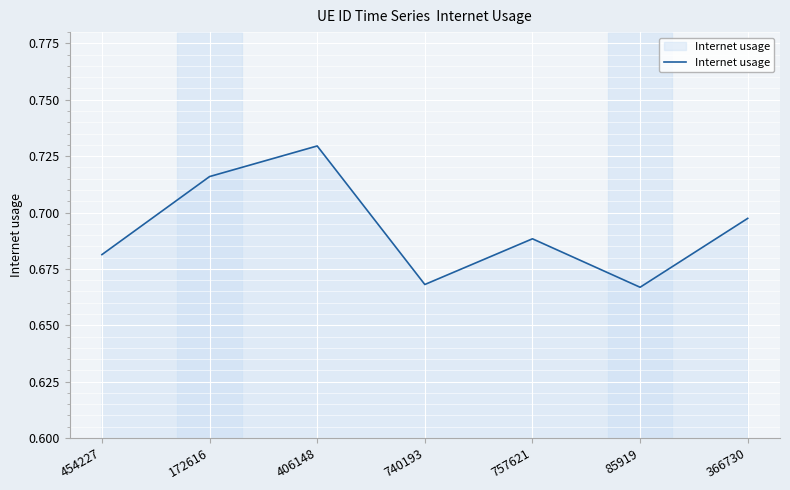

How many lines are shown in the chart?

1